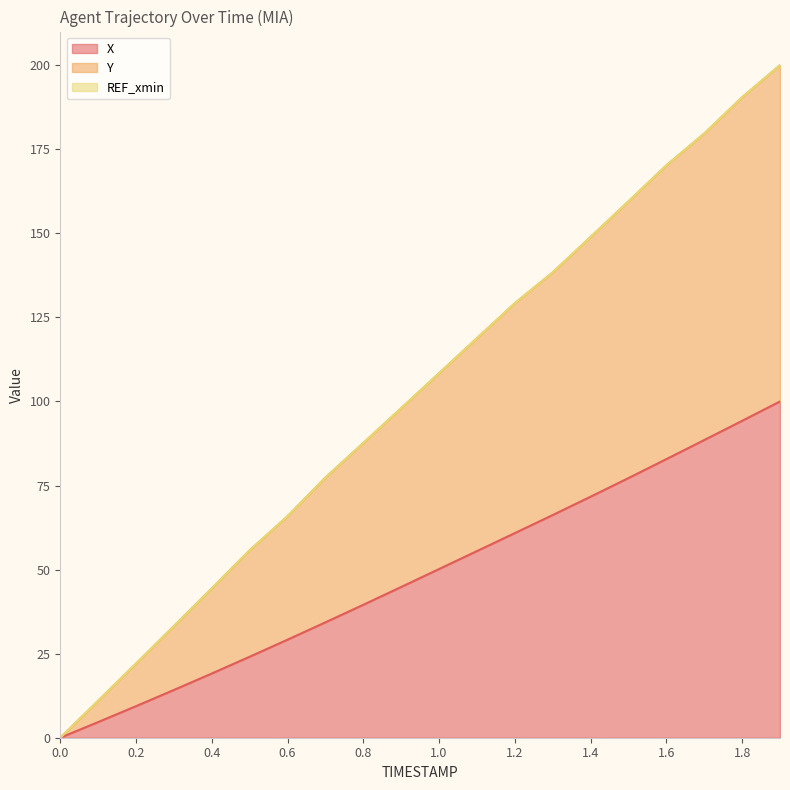

Where is Y nearest to the value 100?

0.9